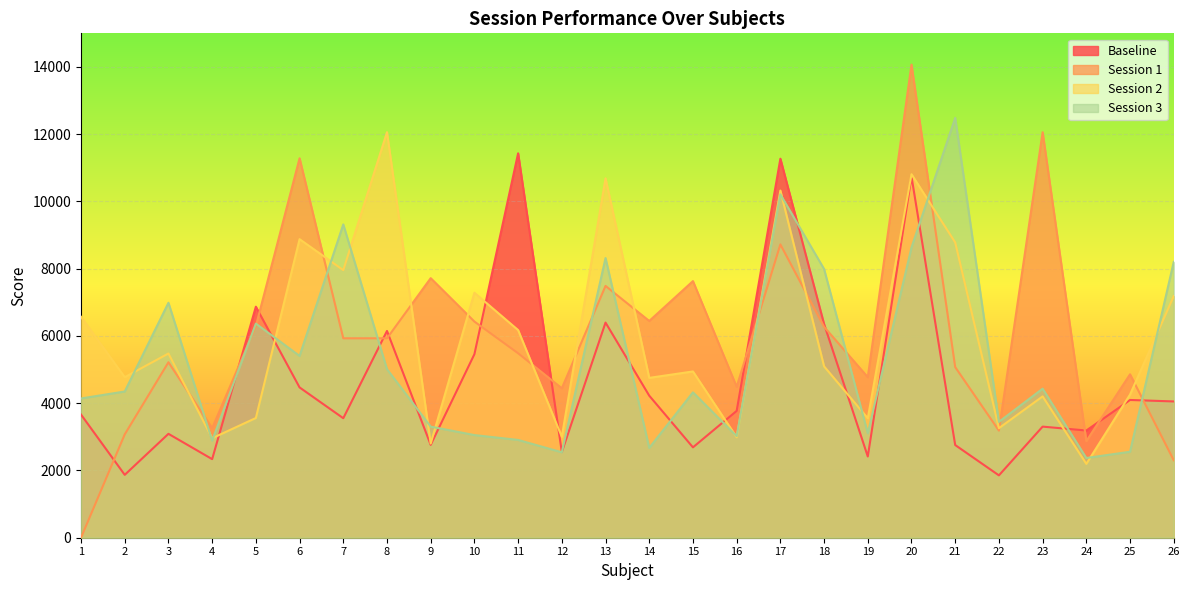

Is the value of Session 2 at 7 greater than the value of Baseline at 21?

Yes